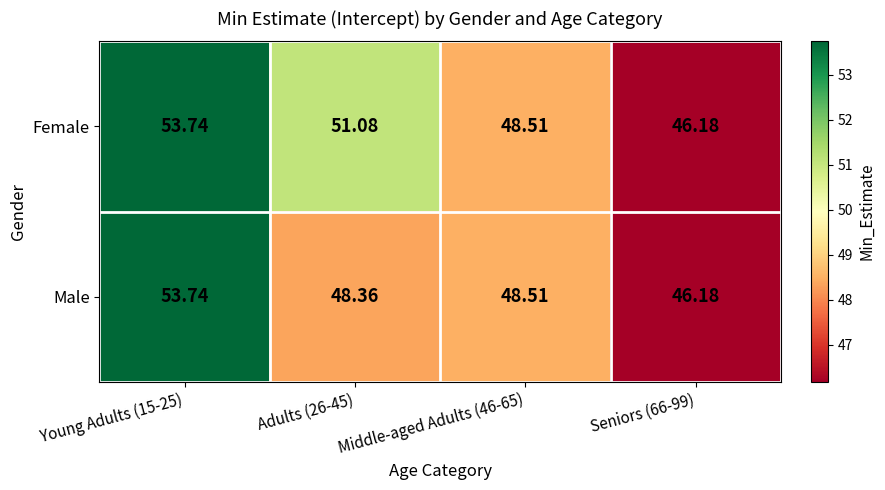

Which series changed the most between Young Adults (15-25) and Adults (26-45)?

Male